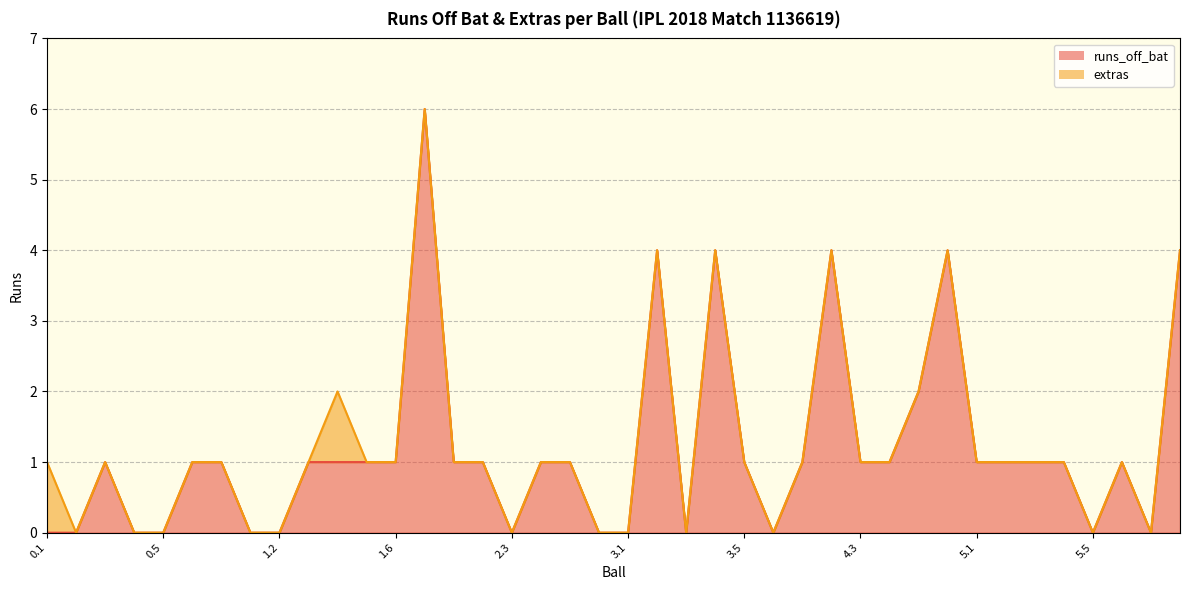

What is the highest value of the runs_off_bat series?

6